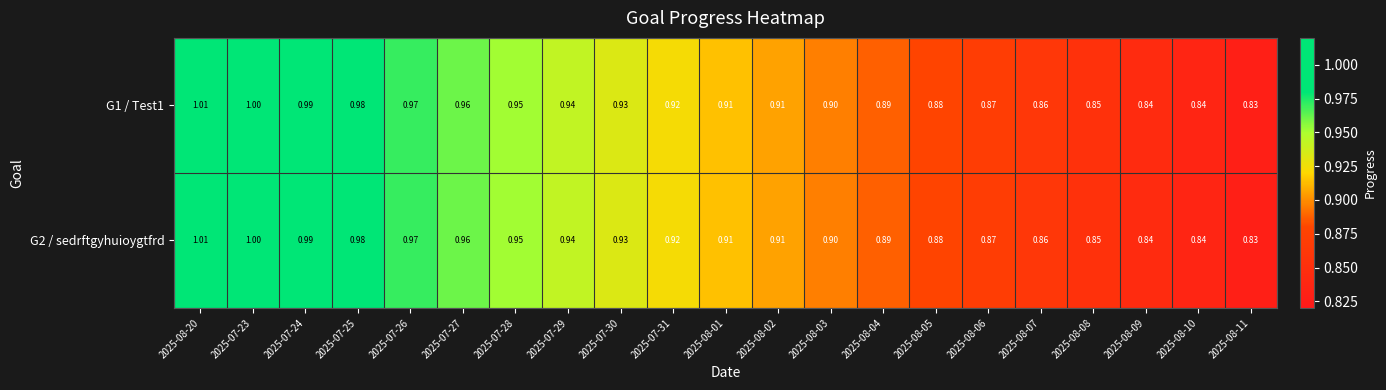

Is the value of G2 / sedrftgyhuioygtfrd at 2025-08-02 greater than the value of G1 / Test1 at 2025-08-07?

Yes